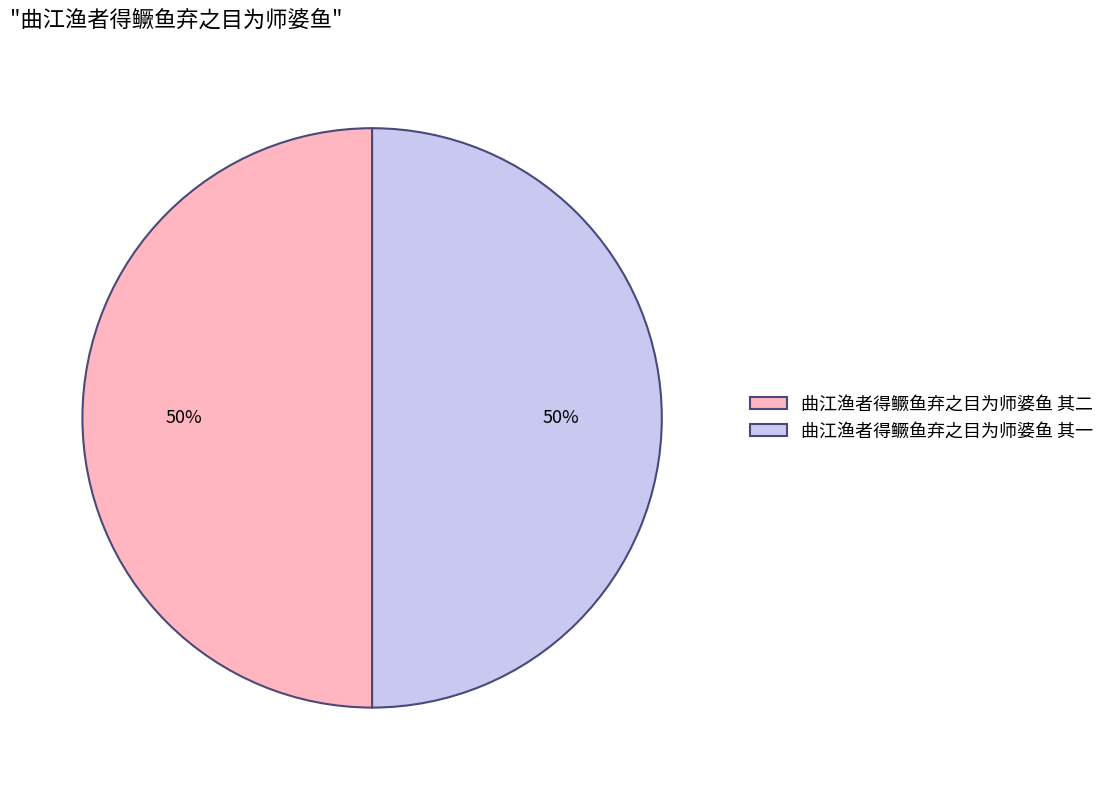

Is it true that 曲江渔者得鳜鱼弃之目为师婆鱼 其二 is 50% of the pie?

True